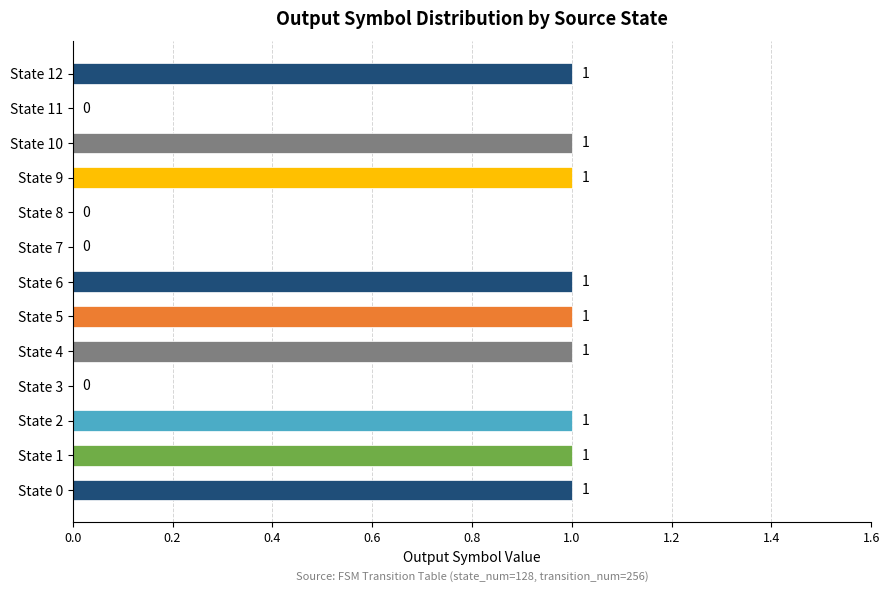

What is the sum of all values?

9